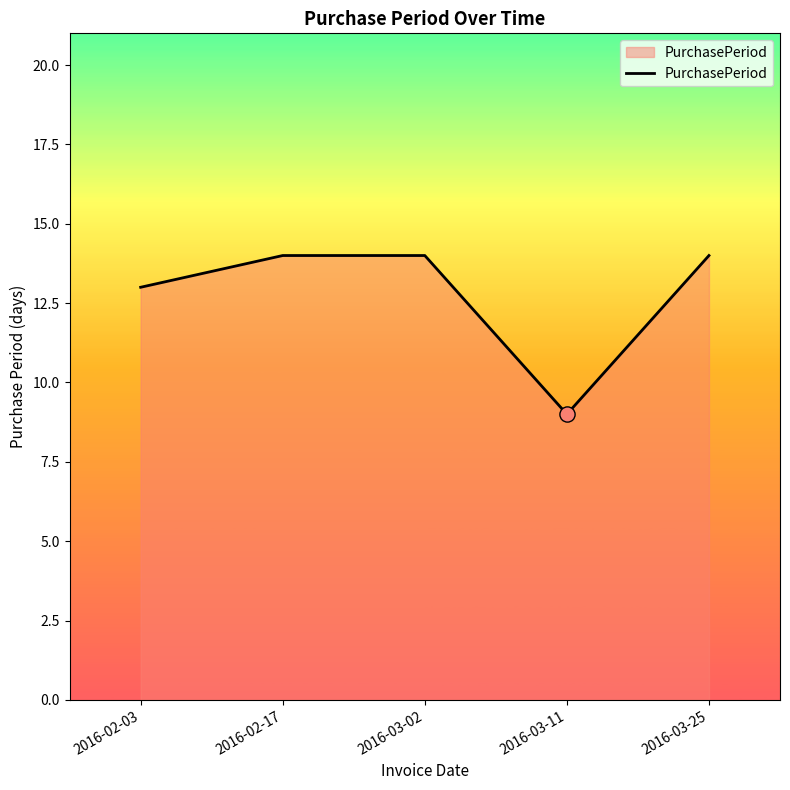

What is the ratio of the value at 2016-03-25 to the value at 2016-03-11?

1.6